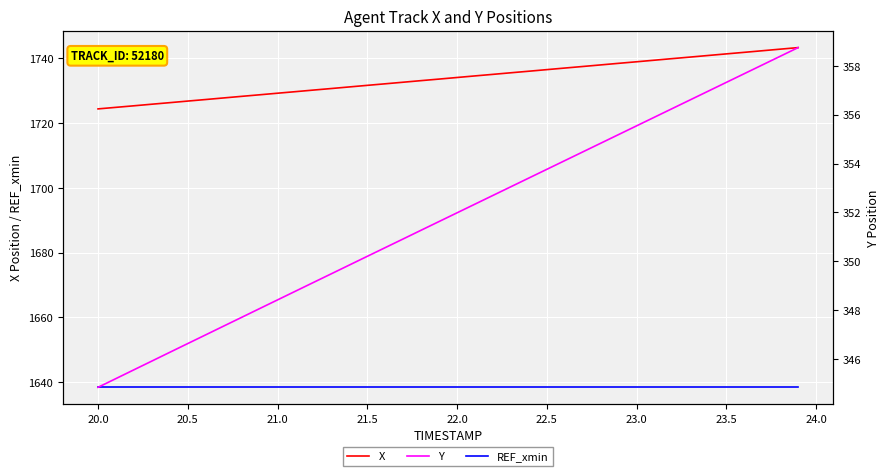

True or false: REF_xmin and X cross at least once.

False